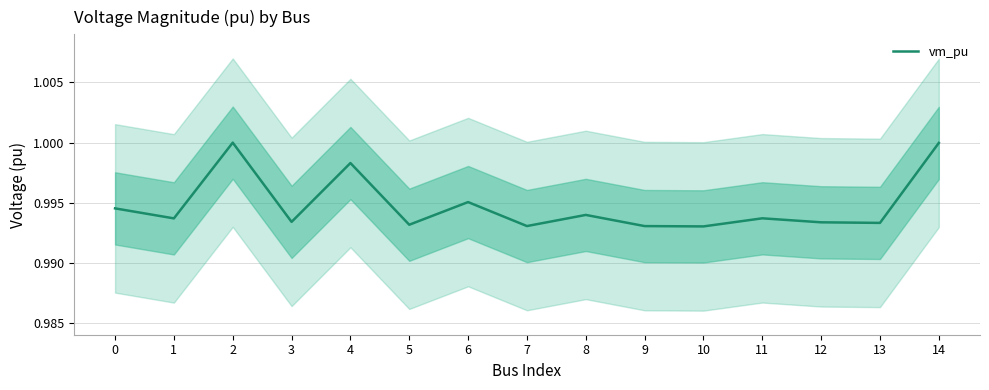

Count the number of categories in the chart.

15